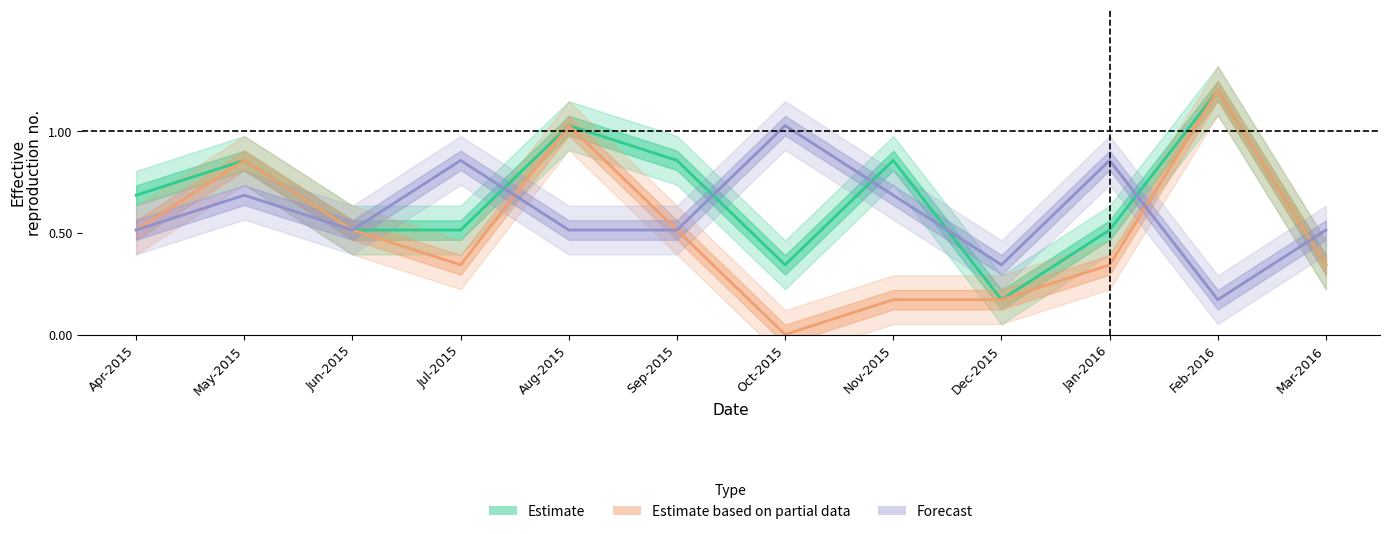

Is it true that Estimate based on partial data equals 0.2 at Jan-2016?

False